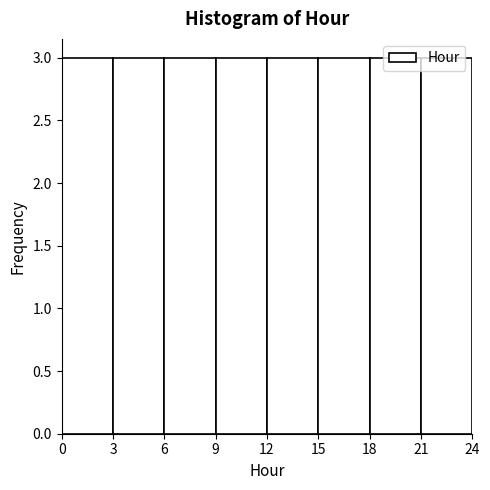

Reading left to right, list every bar in this chart as the range it spans on the x-axis followed by its height. The values are not printed on the chart, so give them approximately, as read against the axis.

0 to 3: 3
3 to 6: 3
6 to 9: 3
9 to 12: 3
12 to 15: 3
15 to 18: 3
18 to 21: 3
21 to 24: 3